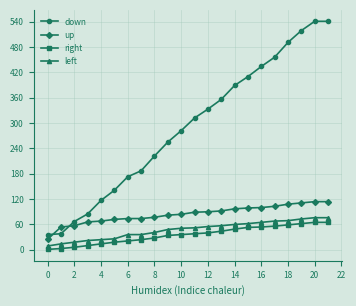

What is the average value of the down series?

290